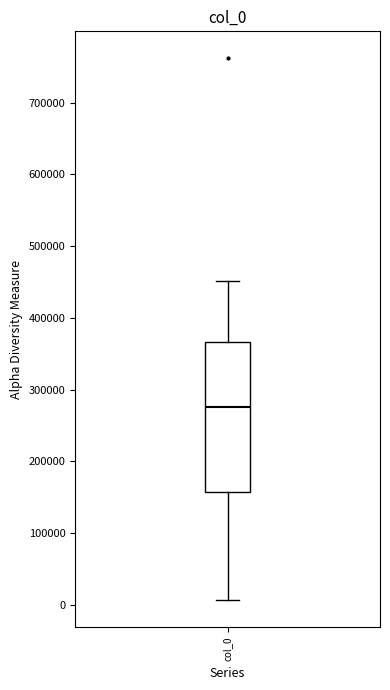

Where is the upper edge of the box for col_0 on the y-axis? The values are not printed on the chart, so give them approximately, as read against the axis.

370000